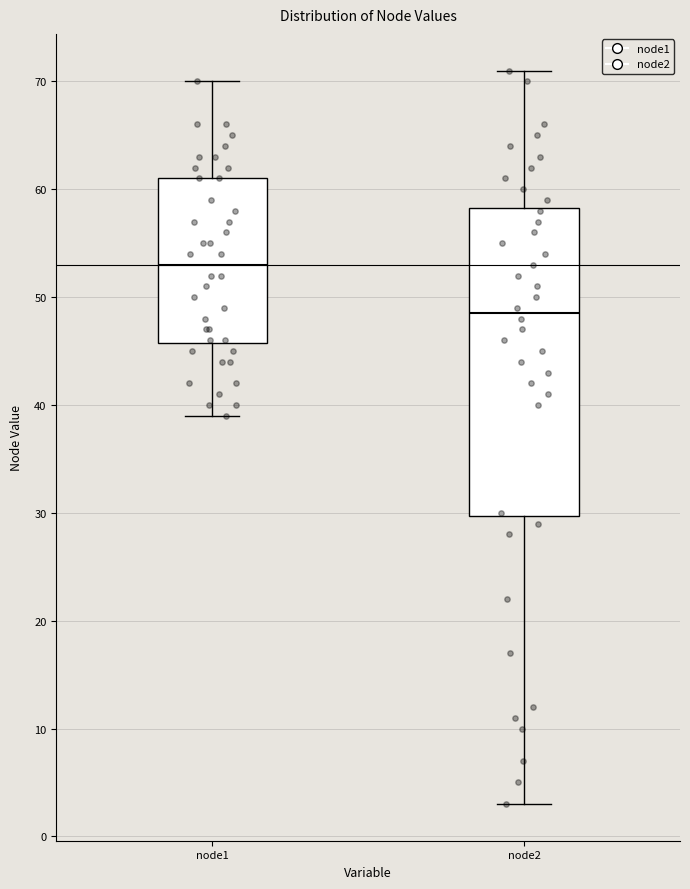

Reading left to right, read every box against the y-axis: the position of its median line, the range the box covers, and the ends of its whiskers. The values are not printed on the chart, so give them approximately, as read against the axis.

node1: median 53, box 46 to 61, whiskers 39 to 70
node2: median 49, box 30 to 58, whiskers 3 to 71